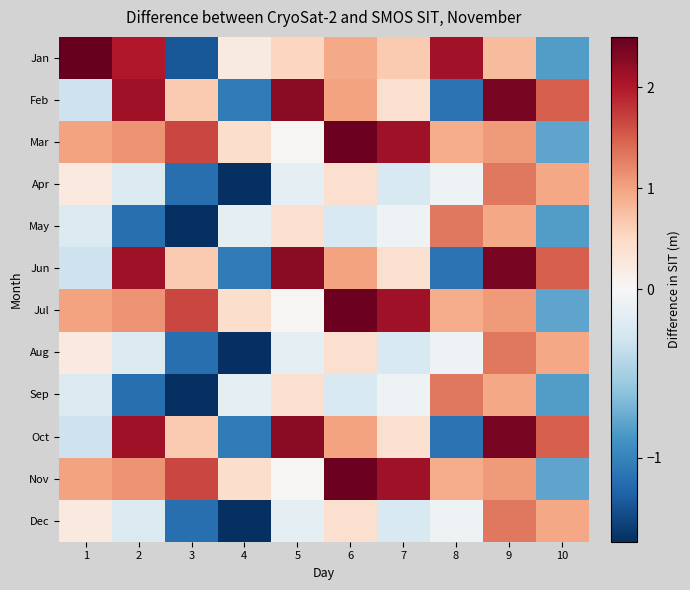

At which category is the sum across all series the highest?

9